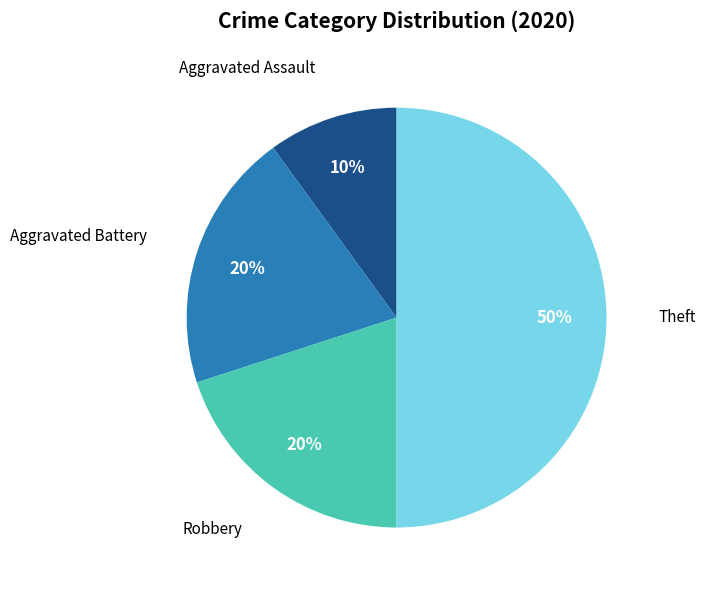

To the nearest percent, what is the difference between the largest and smallest slice percentages?

40%